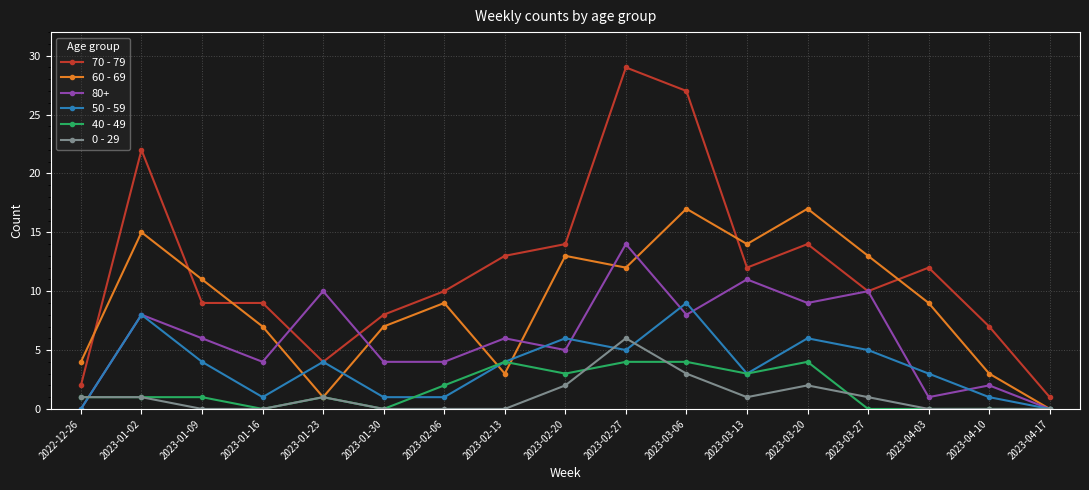

What is the label of the 17th point from the left?

2023-04-17